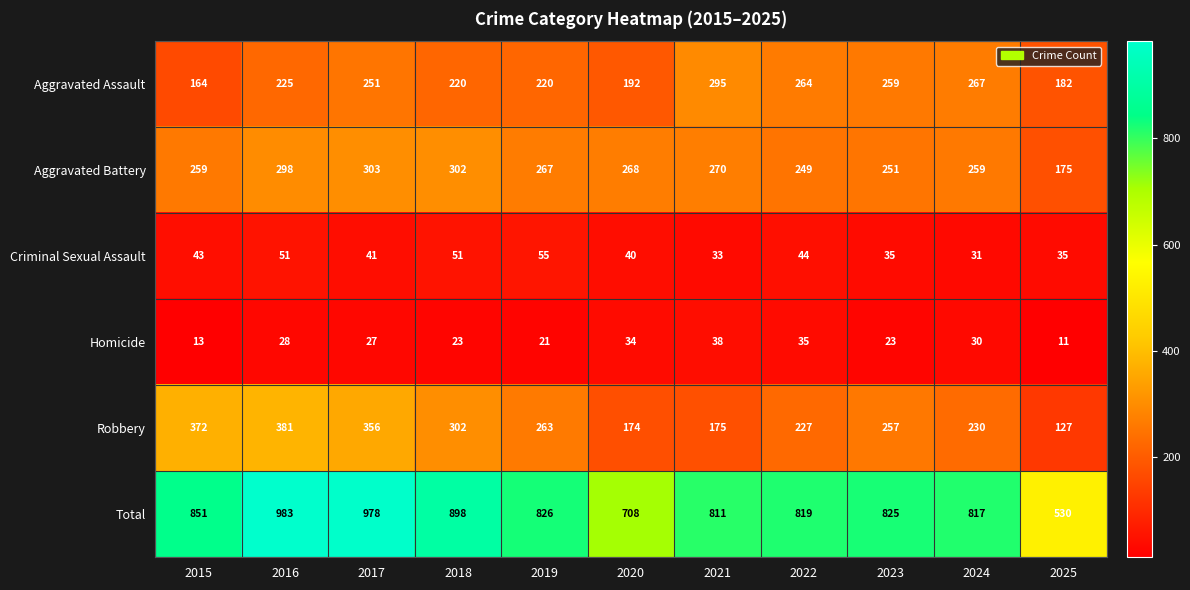

At which label is Criminal Sexual Assault closest to 43?

2015